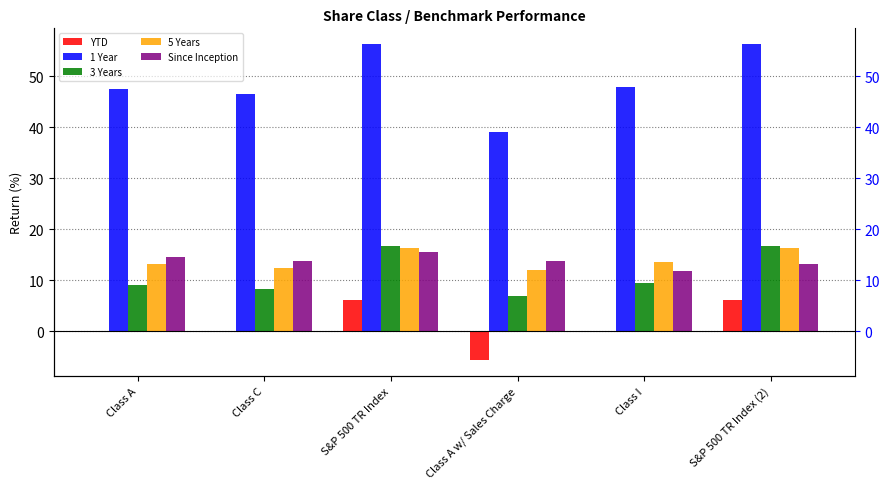

True or false: 1 Year has a value of 47.6 at Class A.

True